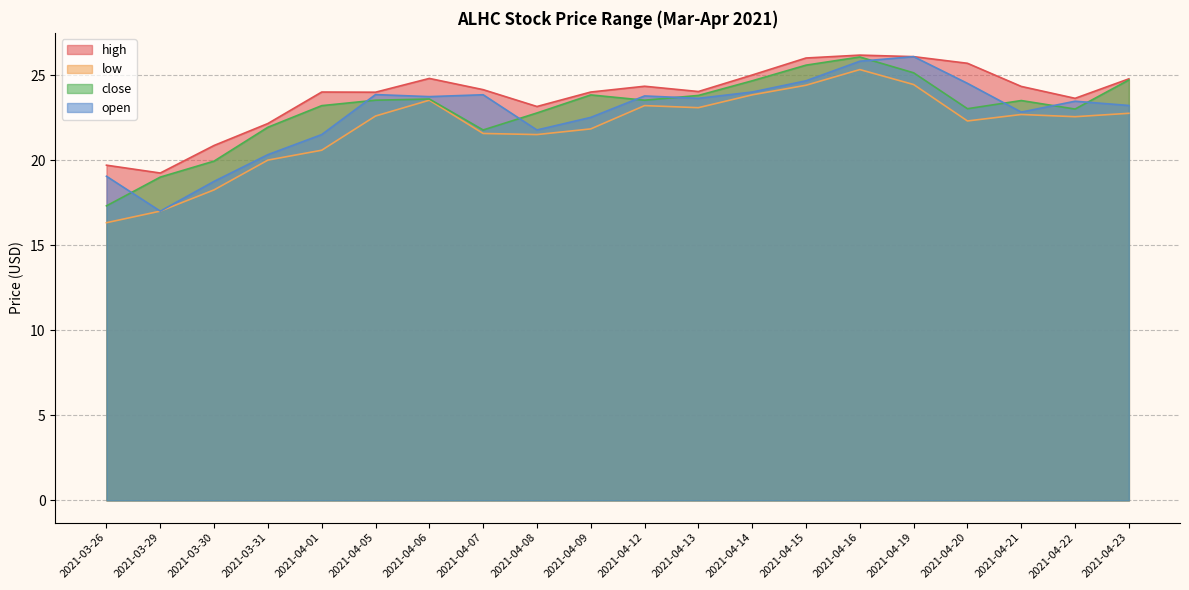

True or false: high has a value of 24.1 at 2021-04-07.

True